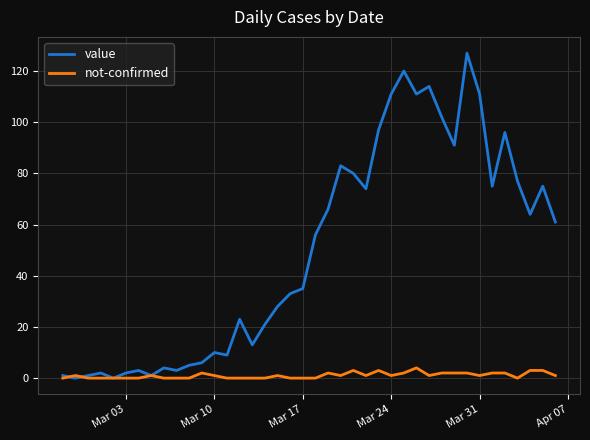

Rank the series by their average value, from lowest to highest.

not-confirmed, value